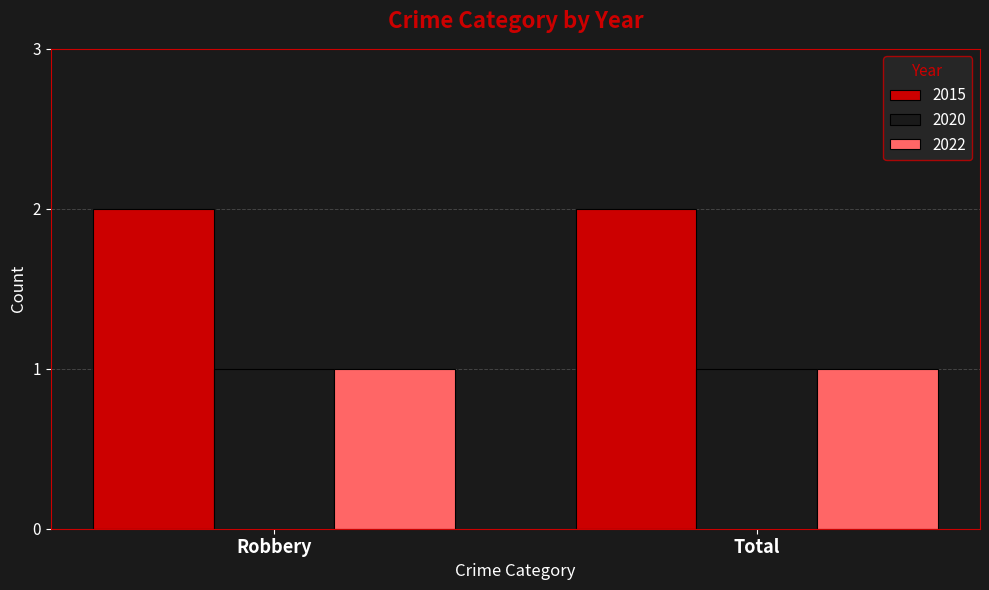

What are all the series names shown in the legend?

2015, 2020, 2022